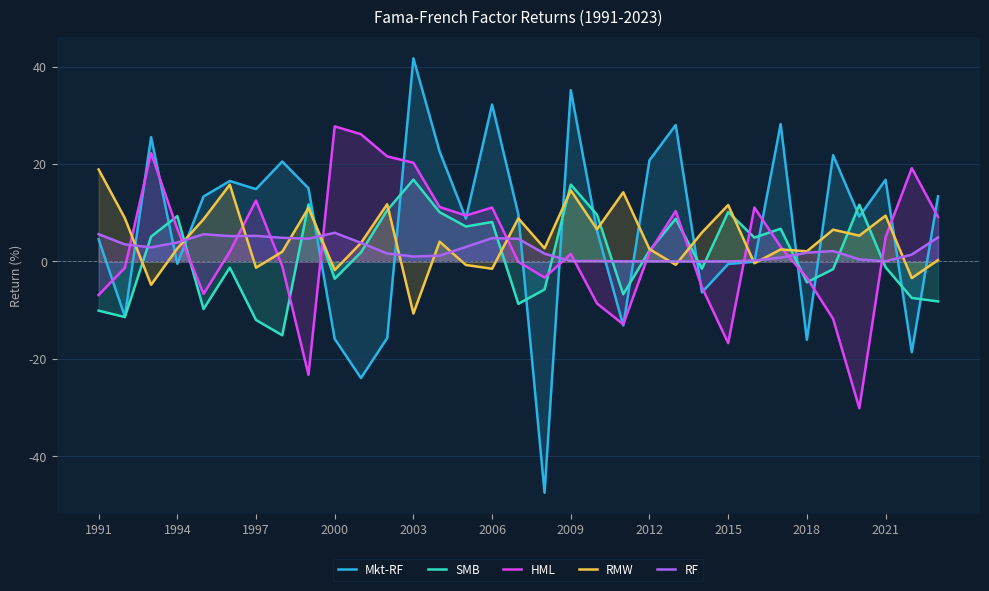

What is the difference between the second highest and minimum values in the Mkt-RF series?

82.6